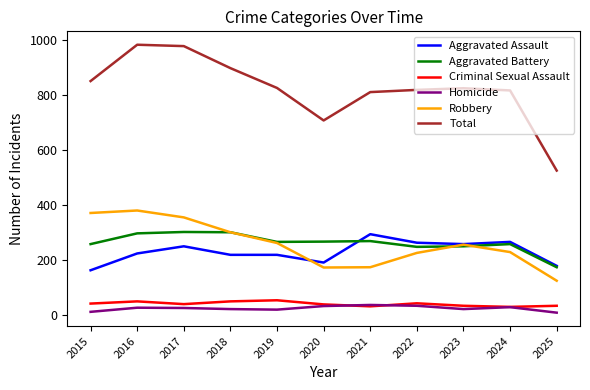

True or false: Total has a value of 1519 at 2018.

False